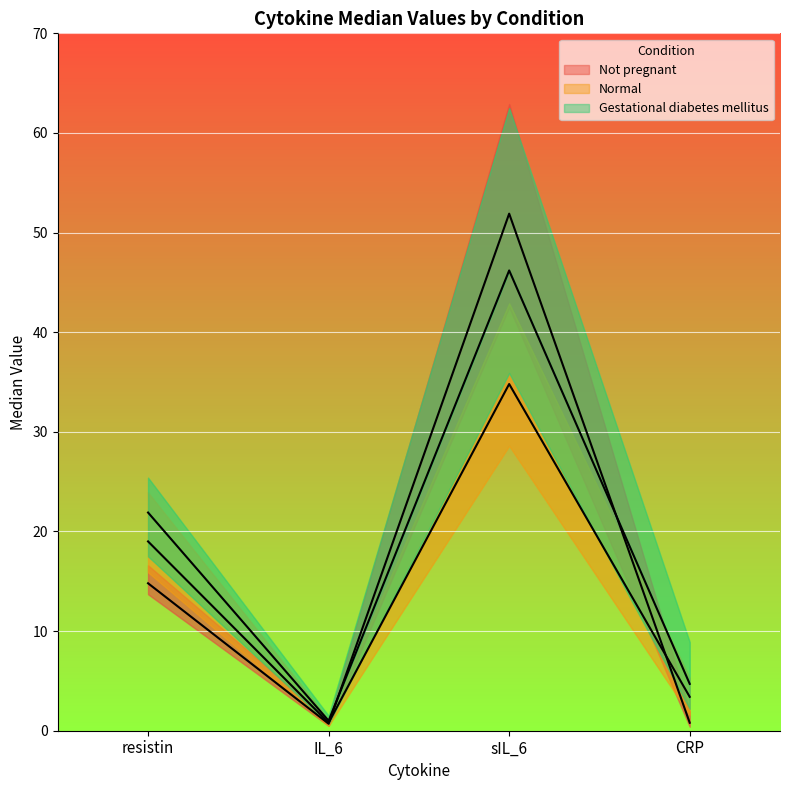

Which series changed the most between resistin and sIL_6?

Not pregnant